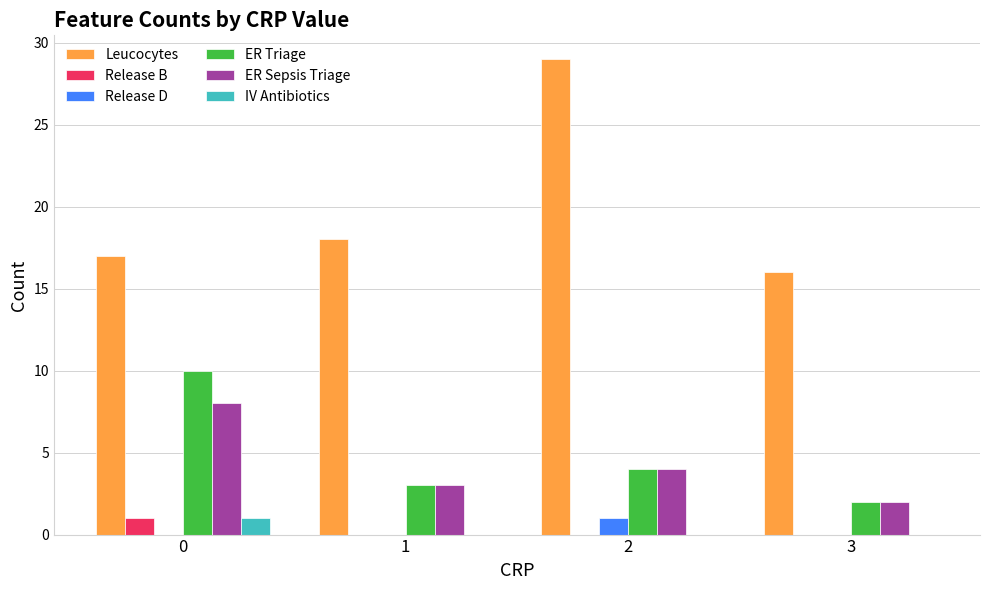

Is the value of ER Triage at 2 greater than the value of Release D at 0?

Yes